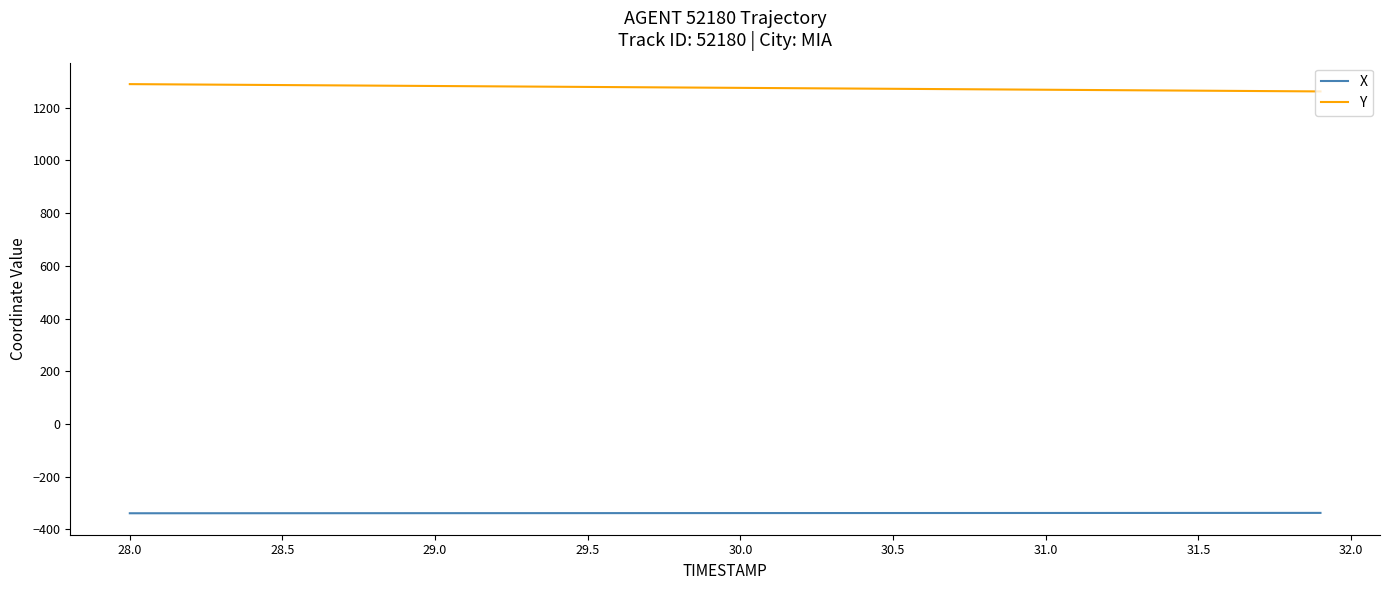

What is the highest value of the X series?

-337.1